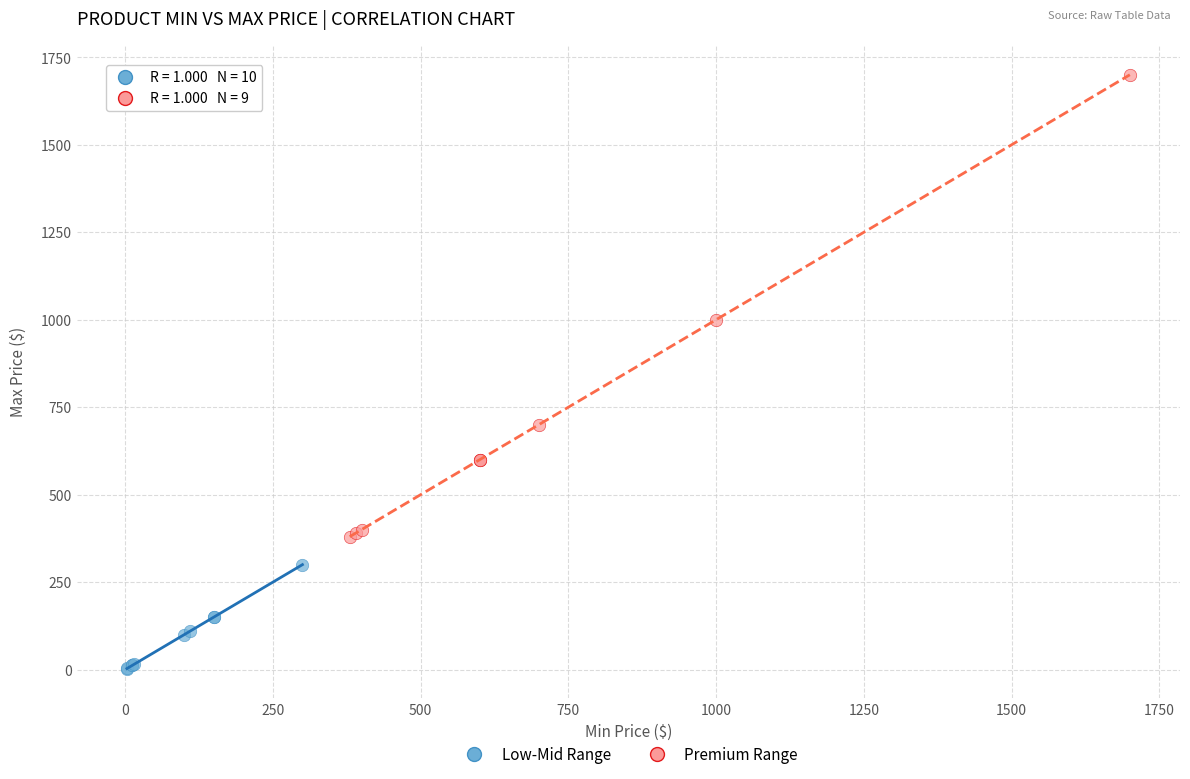

Which series has the widest spread of Y values?

Premium Range